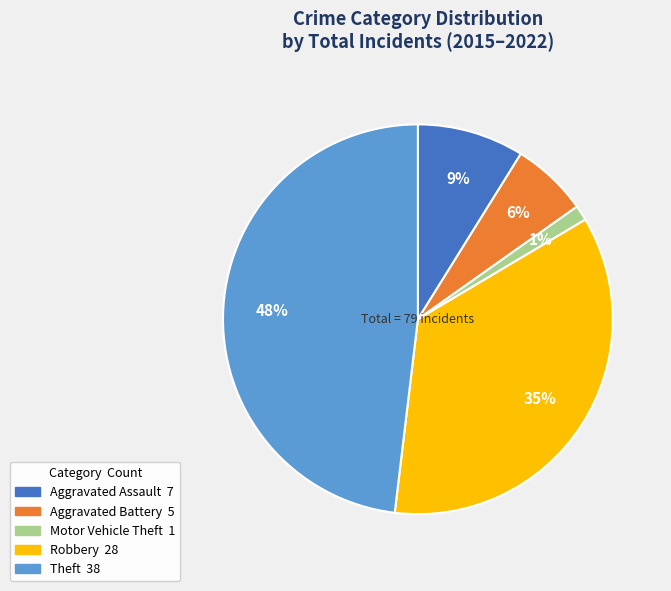

The Aggravated Assault slice represents 1% of the pie. True or false?

False